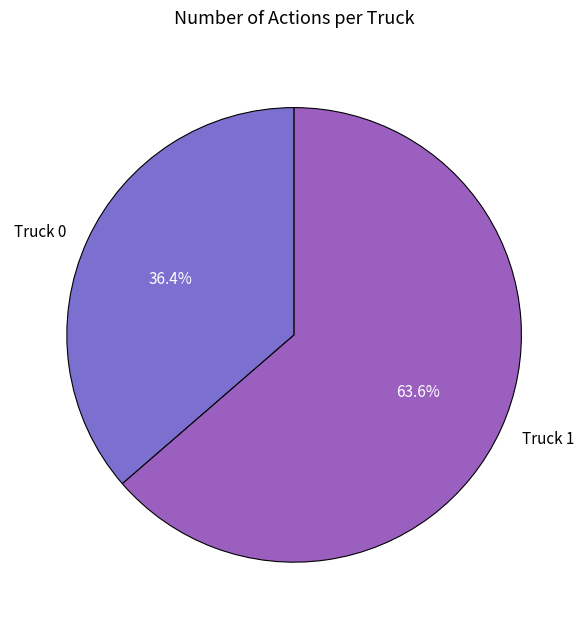

Which slice is the largest?

Truck 1